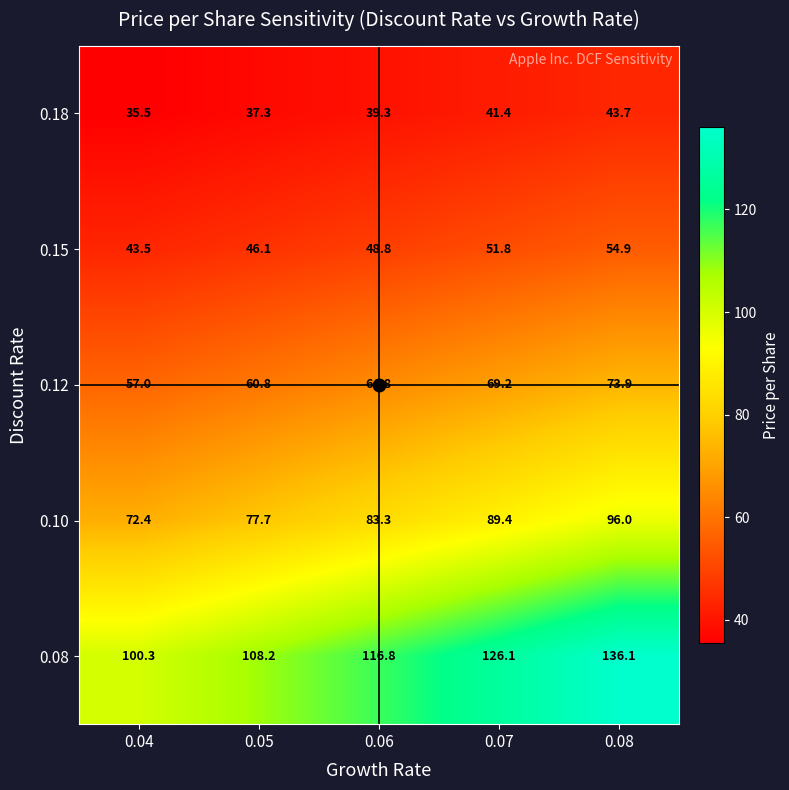

What is the sum of all 0.12 values?

325.7